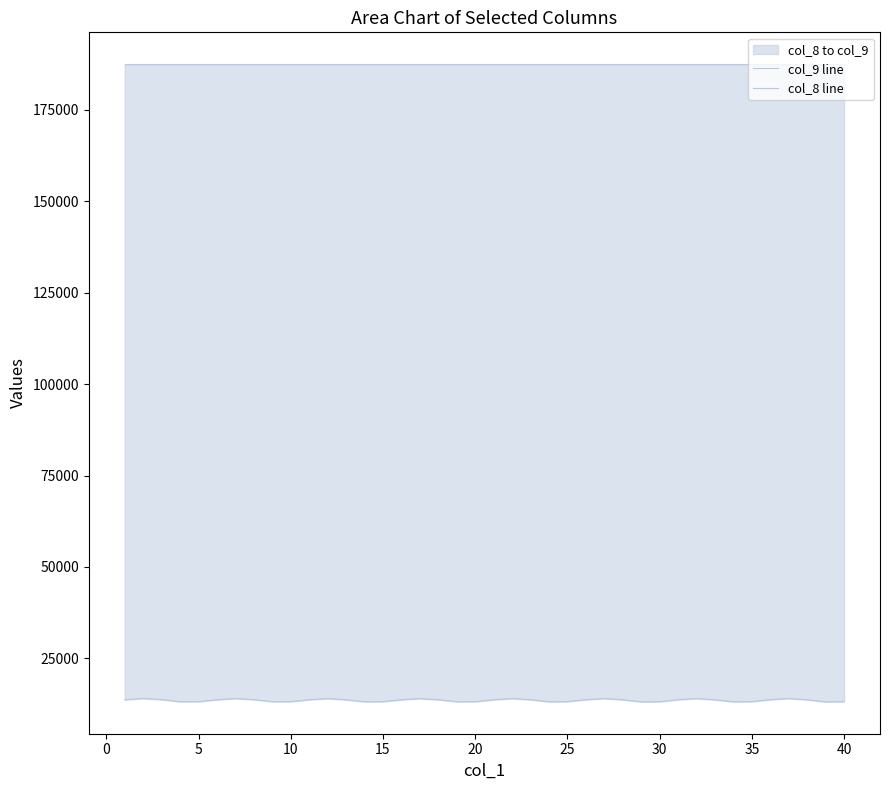

How many lines are shown in the chart?

2